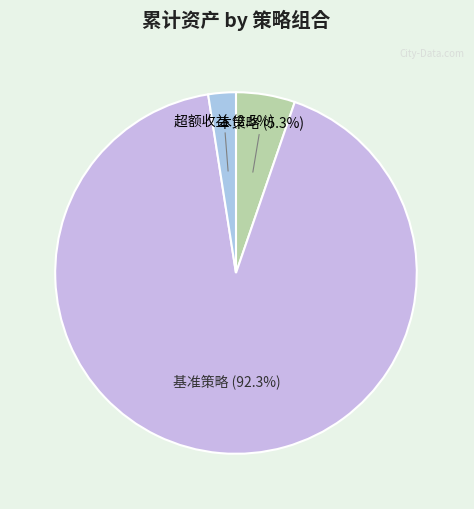

To the nearest percent, what is the combined percentage of 超额收益 and 基准策略?

95%